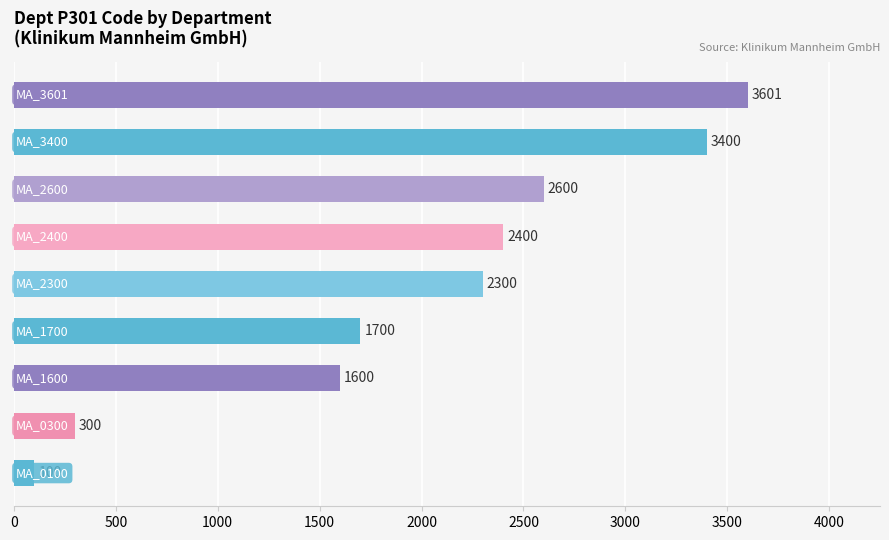

What is the difference between the maximum and second lowest values?

3301